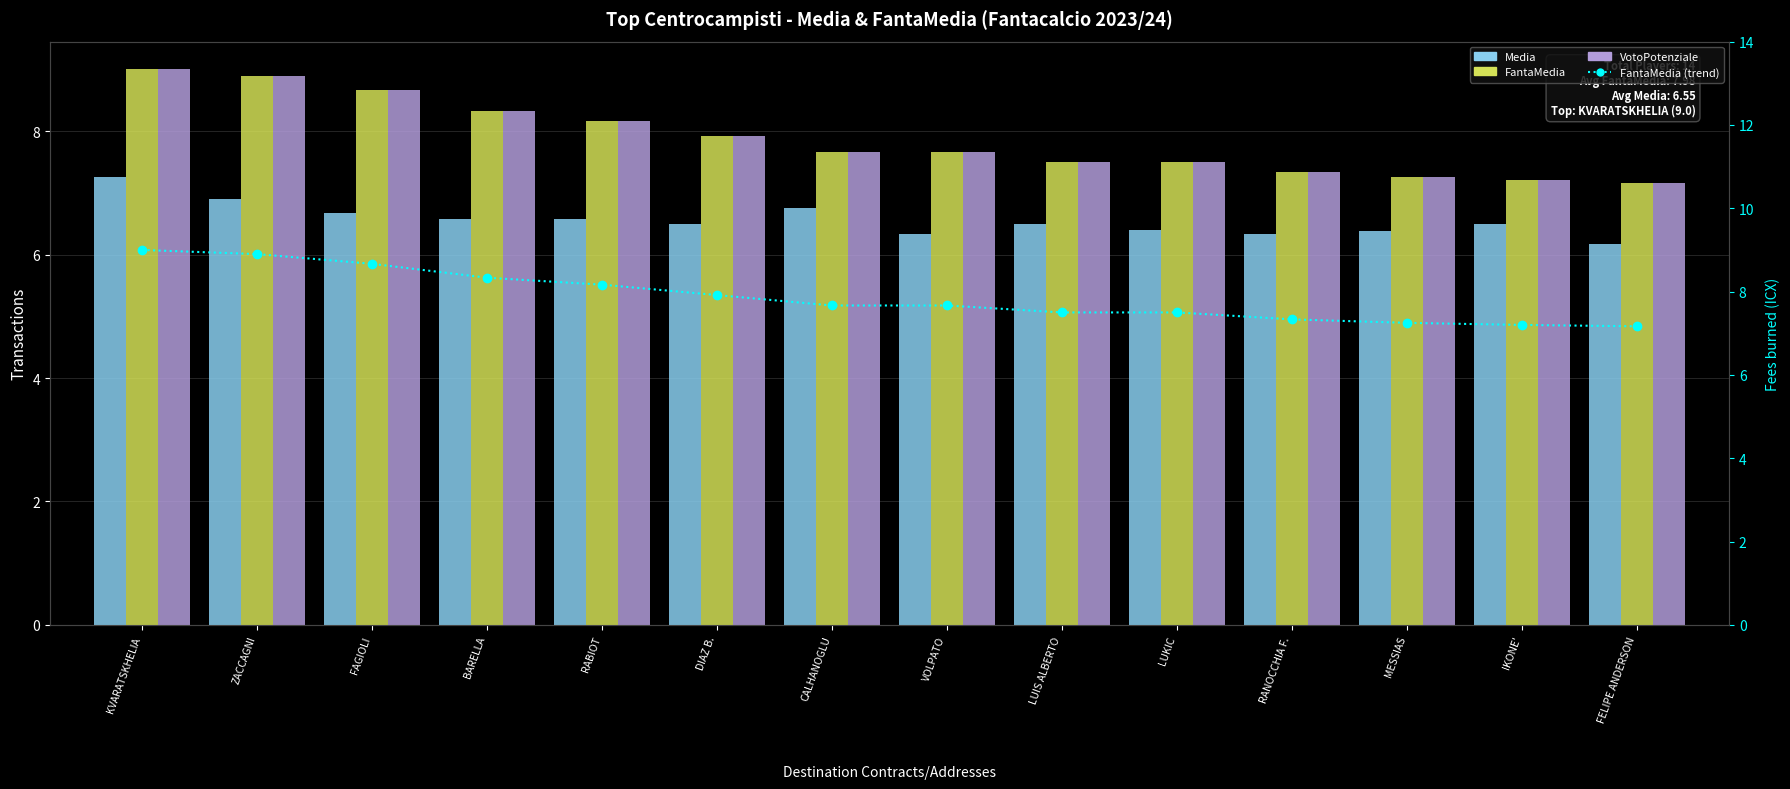

What position from the left is BARELLA?

4